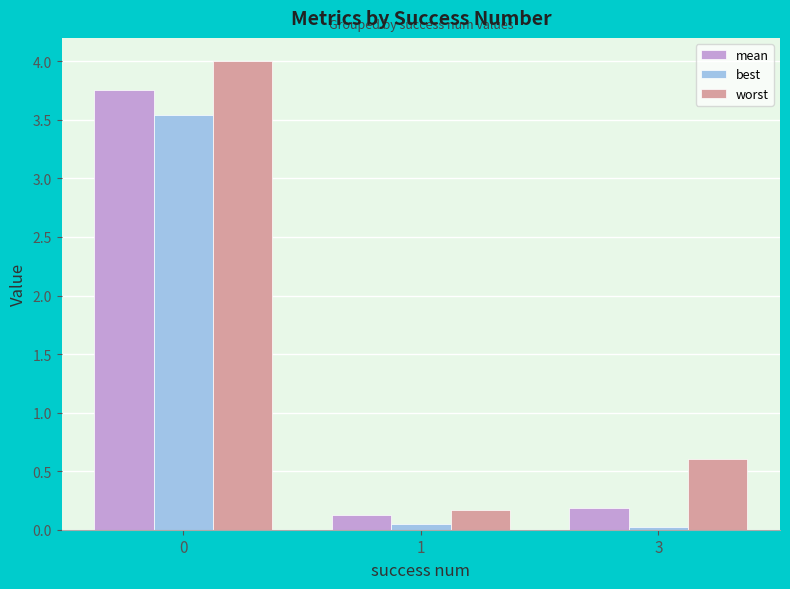

At how many categories does at least one series exceed 0?

3